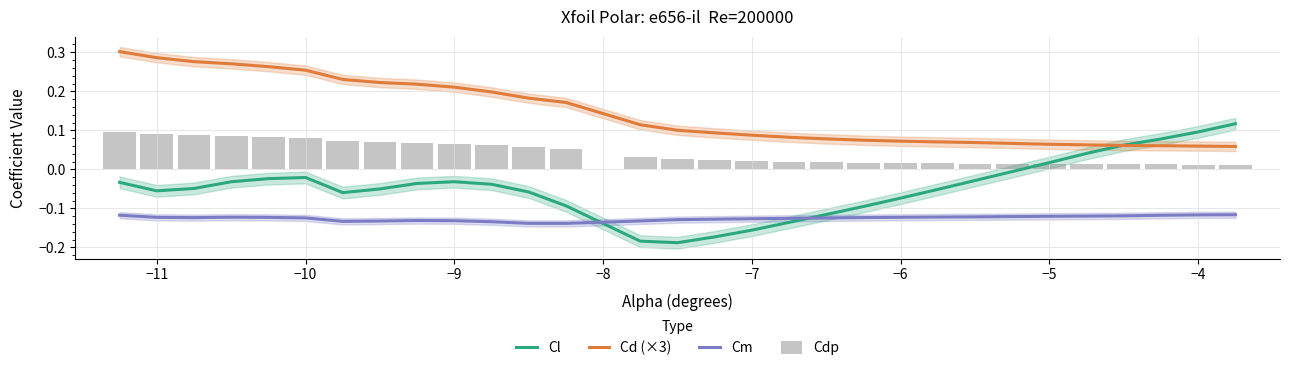

True or false: Cm and Cl cross at least once.

True